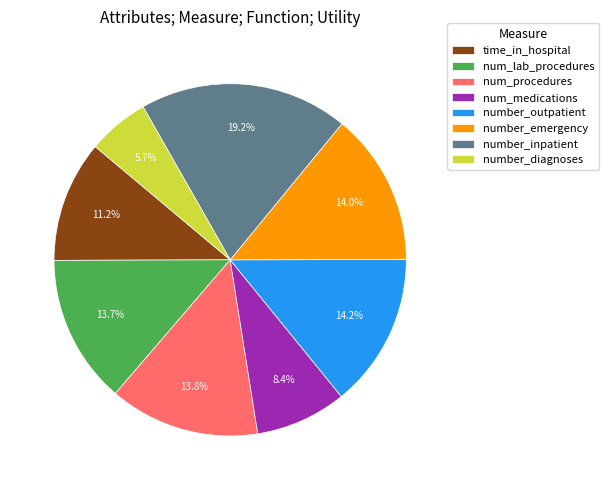

To the nearest percent, what percentage of the pie is number_inpatient?

19%